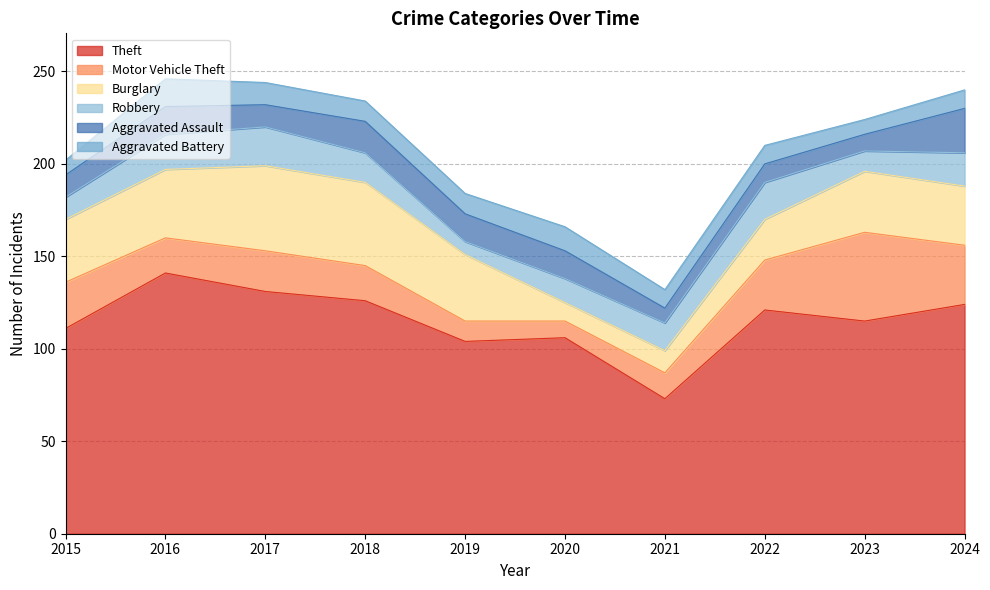

What is the value of the Robbery point at the 5th from the left?

7